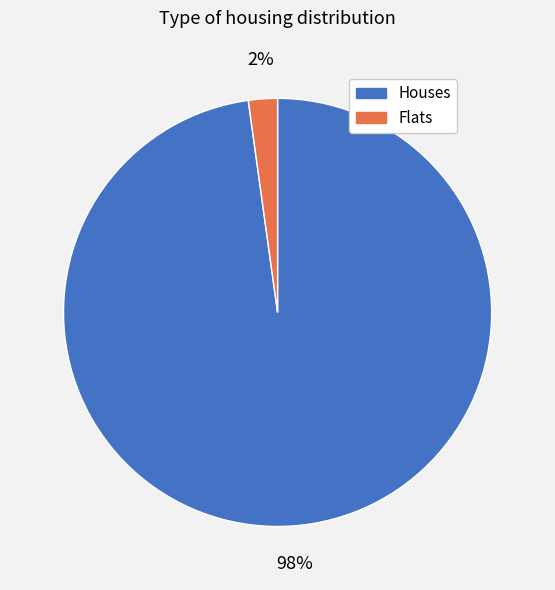

To the nearest percent, what is the average slice percentage?

50%